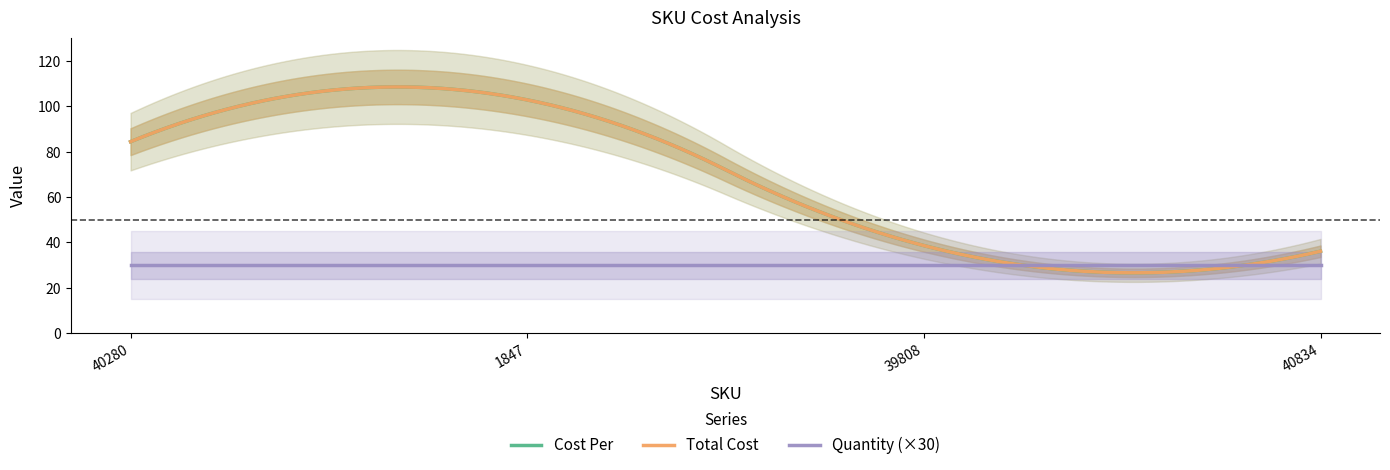

True or false: Quantity and Total Cost intersect in this chart.

False